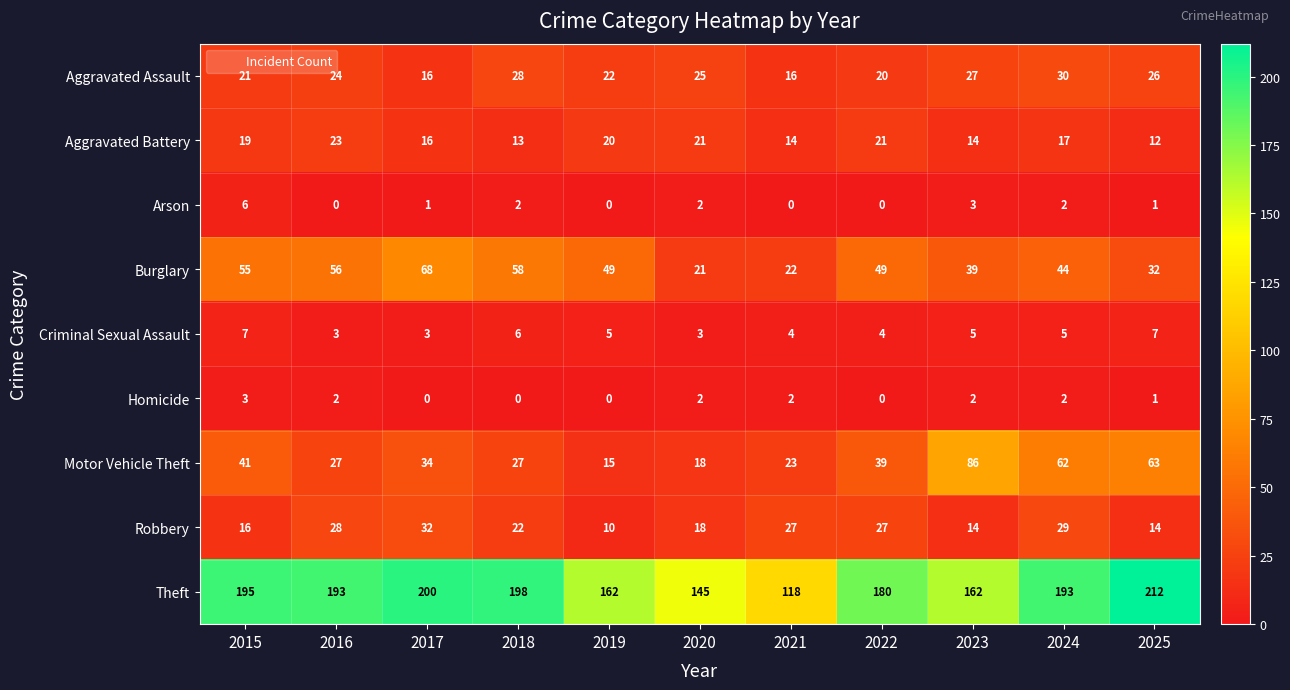

Is it true that Theft equals 73 at 2020?

False